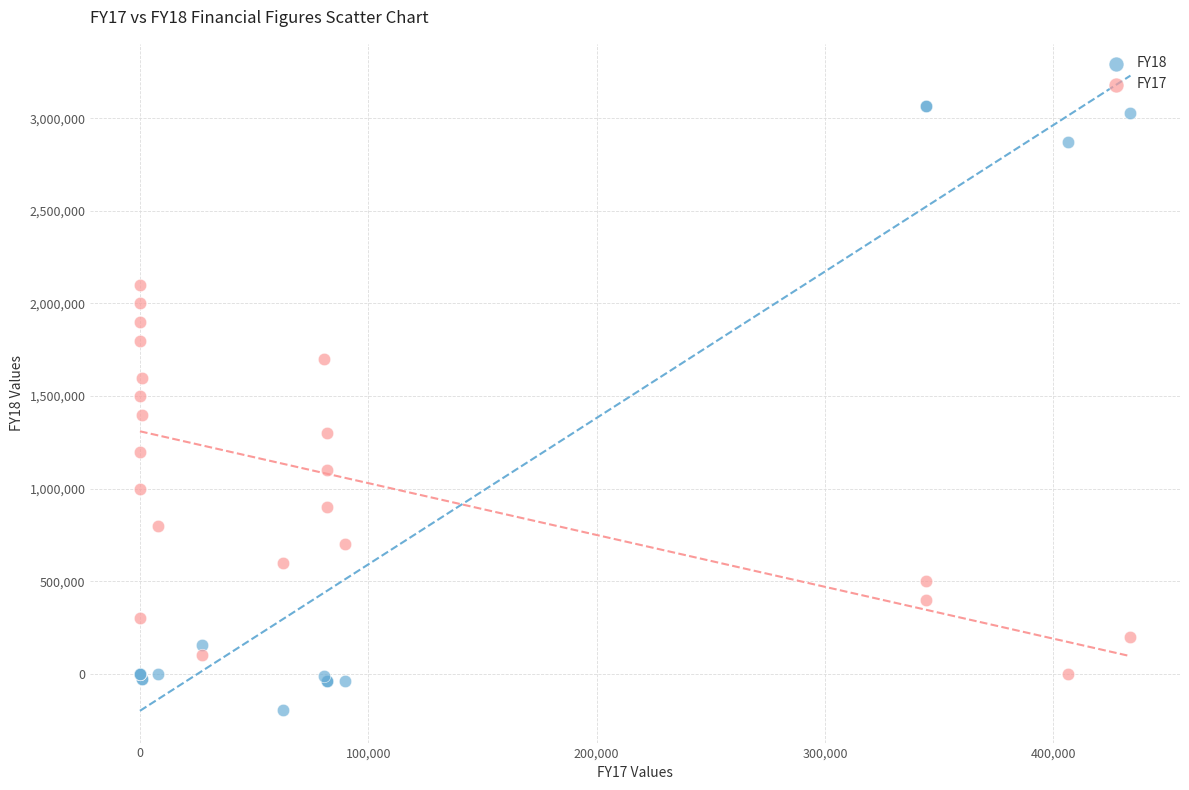

Which series has the largest Y range (max minus min)?

FY18